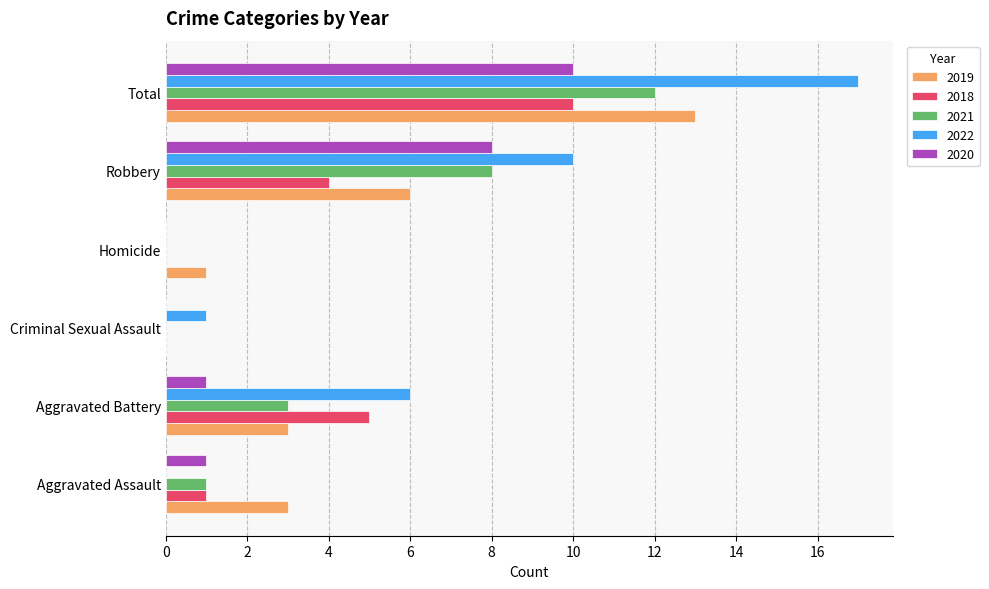

Where is 2021 nearest to the value 6?

Robbery